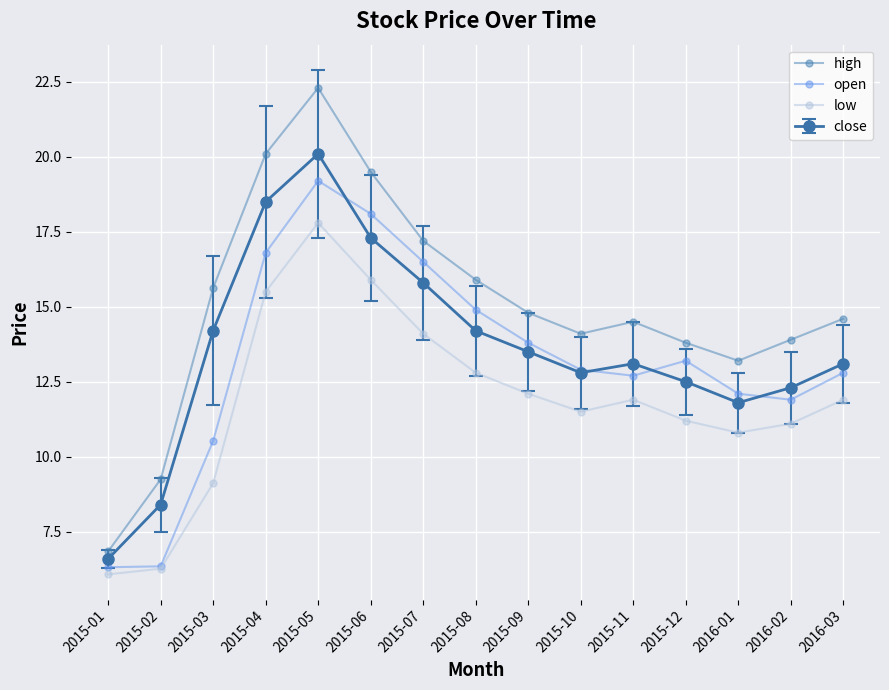

At which category is the sum across all series the highest?

2015-05